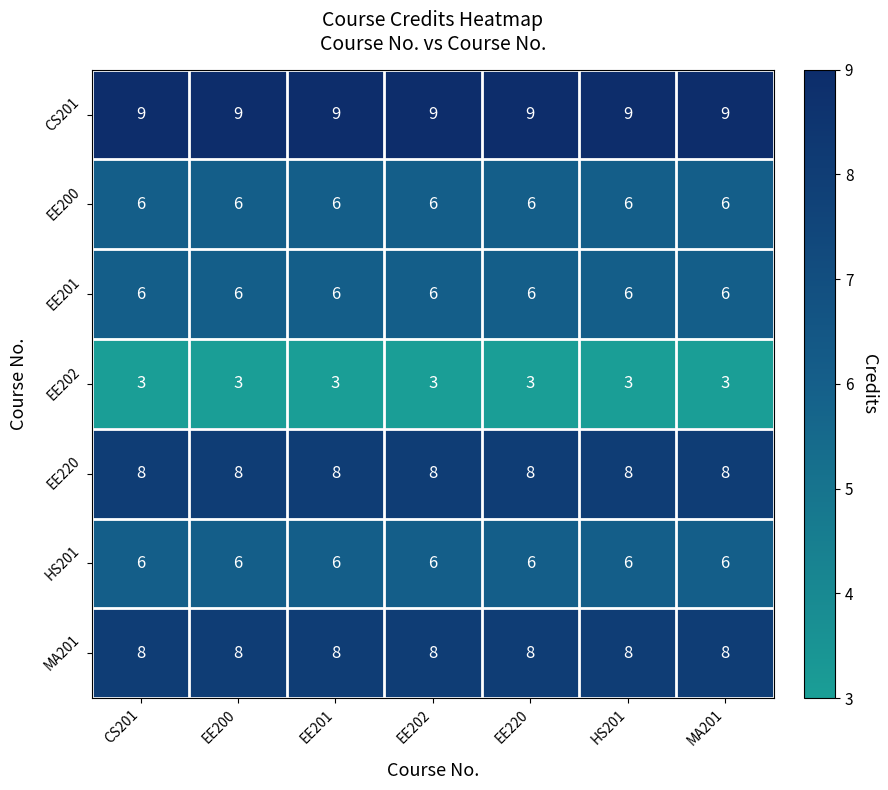

What is the minimum value shown in the chart?

3